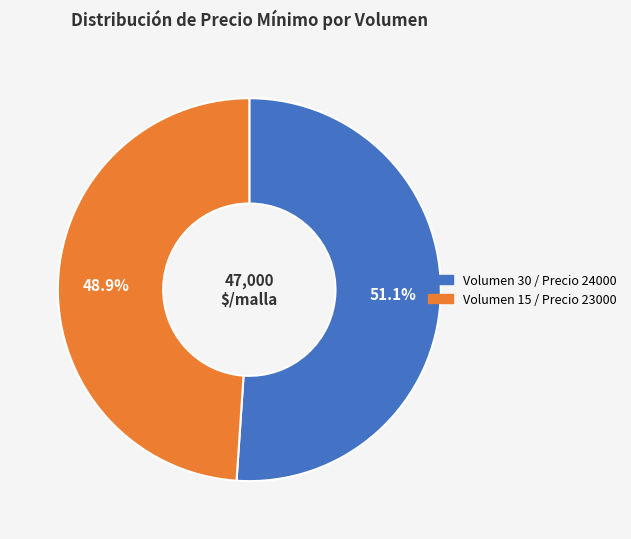

Is there a majority slice in this chart?

Yes